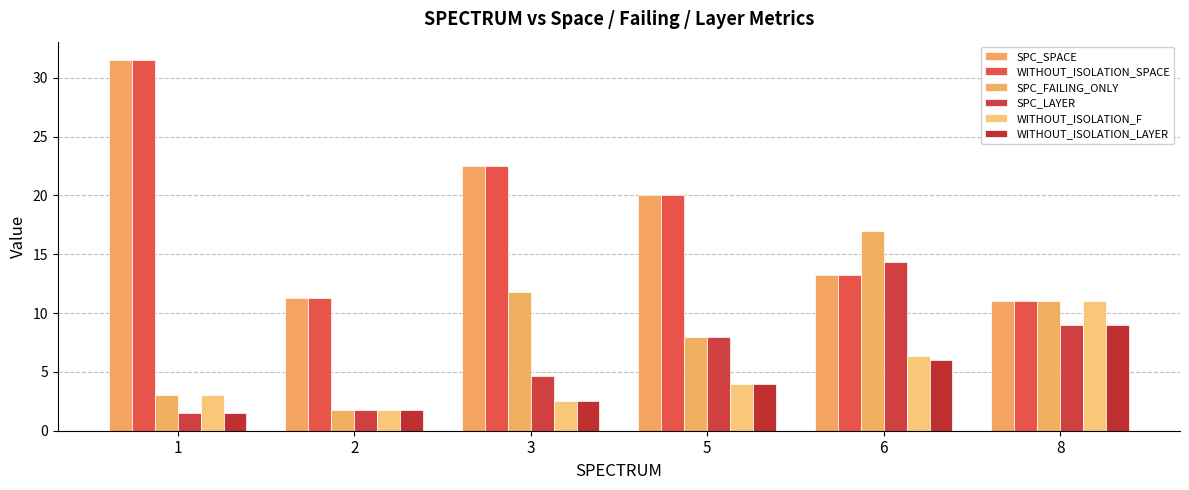

What is the average value of the WITHOUT_ISOLATION_SPACE series?

18.3